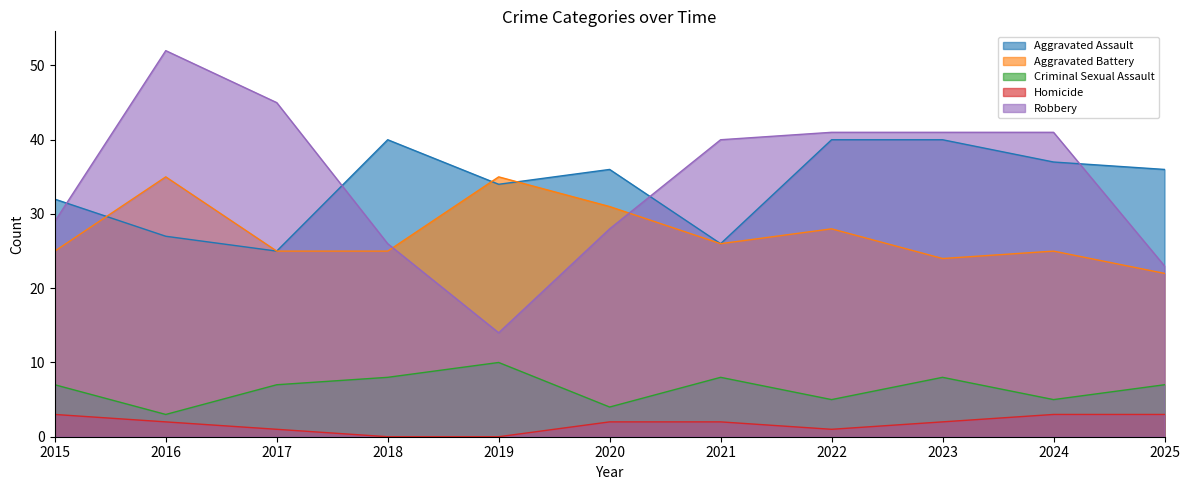

Reading left to right, list all the values displayed in this chart.

Aggravated Assault: 2015=32	2016=27	2017=25	2018=40	2019=34	2020=36	2021=26	2022=40	2023=40	2024=37	2025=36
Aggravated Battery: 2015=25	2016=35	2017=25	2018=25	2019=35	2020=31	2021=26	2022=28	2023=24	2024=25	2025=22
Criminal Sexual Assault: 2015=7	2016=3	2017=7	2018=8	2019=10	2020=4	2021=8	2022=5	2023=8	2024=5	2025=7
Homicide: 2015=3	2016=2	2017=1	2018=0	2019=0	2020=2	2021=2	2022=1	2023=2	2024=3	2025=3
Robbery: 2015=29	2016=52	2017=45	2018=26	2019=14	2020=28	2021=40	2022=41	2023=41	2024=41	2025=23